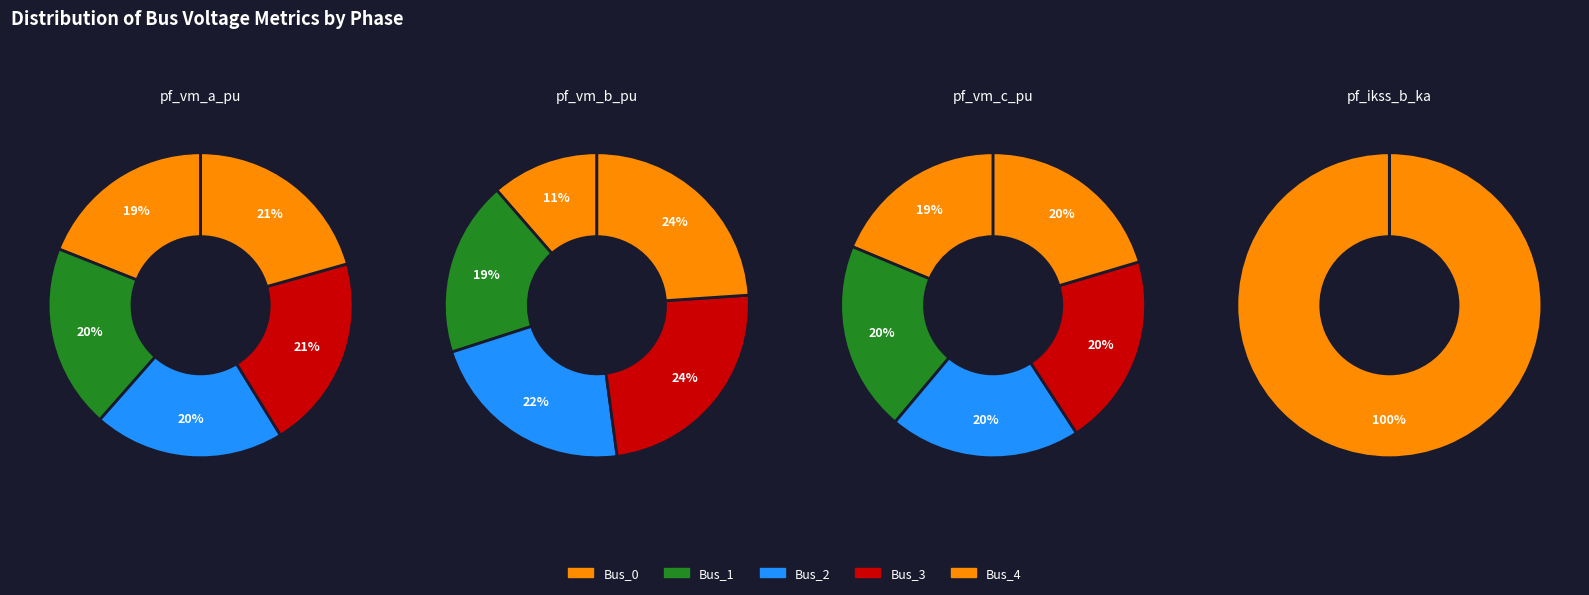

Is the sum of Bus_2 and Bus_0 greater than half?

No